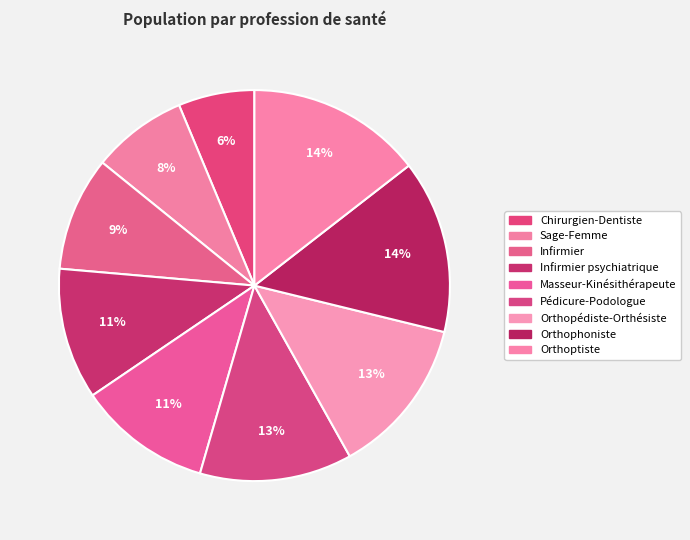

Rank the categories by value from lowest to highest.

Chirurgien-Dentiste, Sage-Femme, Infirmier, Infirmier psychiatrique, Masseur-Kinésithérapeute, Pédicure-Podologue, Orthopédiste-Orthésiste, Orthophoniste, Orthoptiste